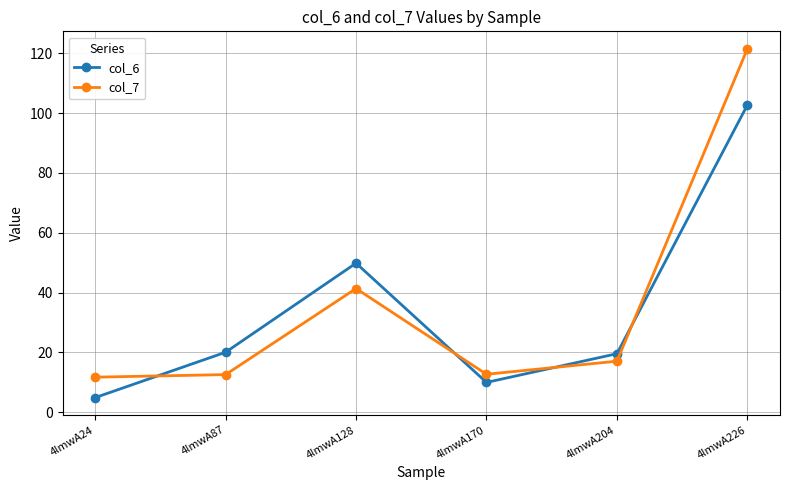

At which category does col_6 reach its first local peak?

4lmwA128